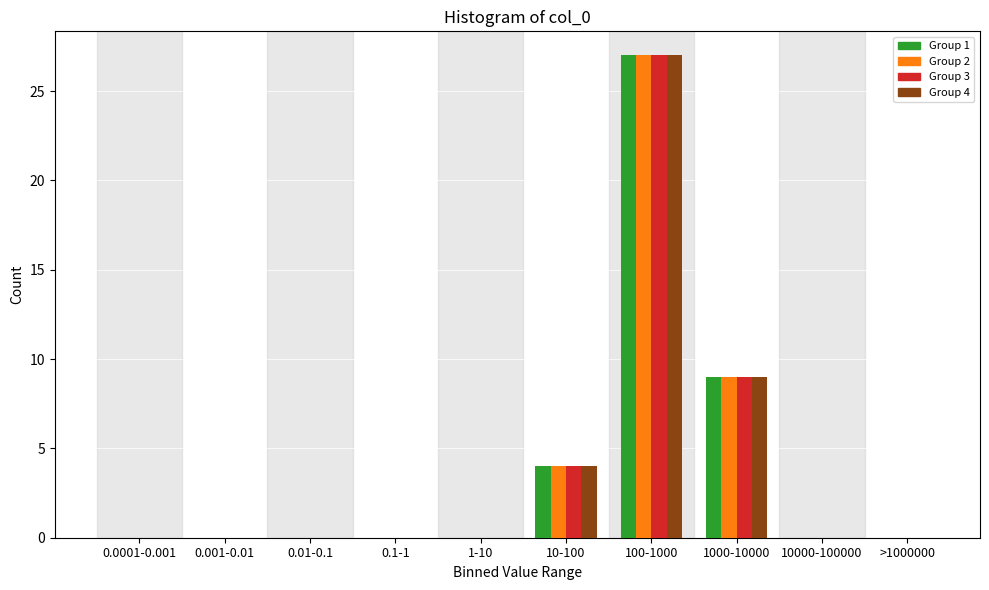

The value of Group 1 at 1-10 is 0. True or false?

True